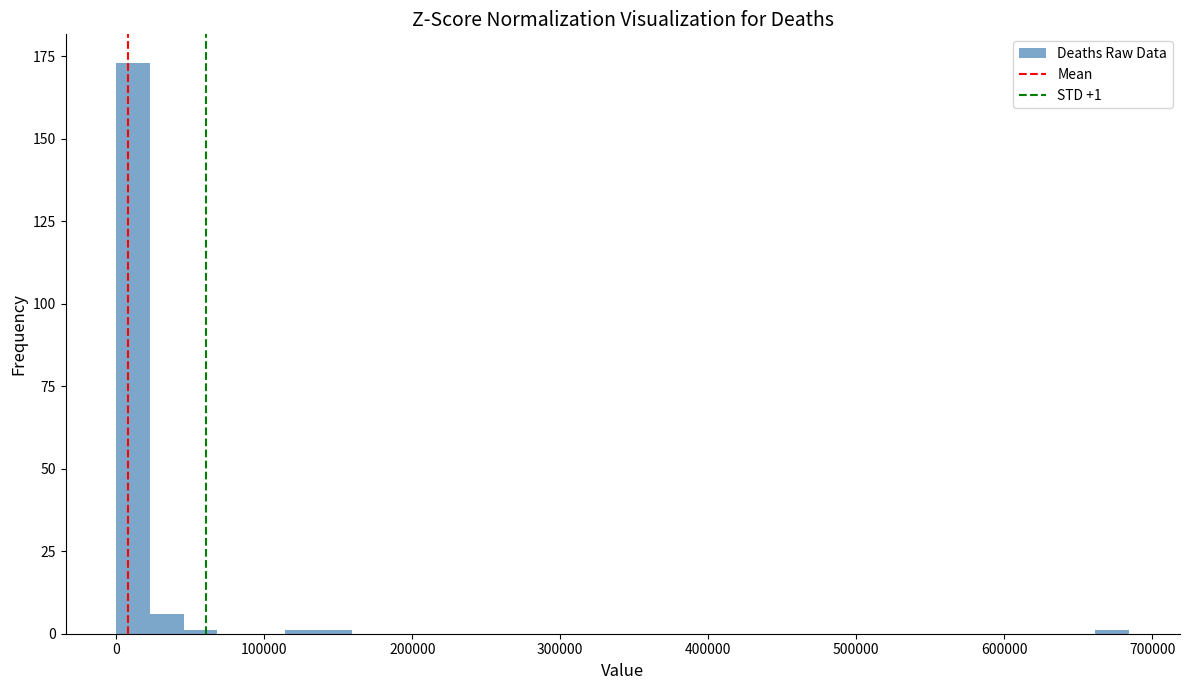

Read against the x-axis, roughly where is the centre of the tallest bar?

10000